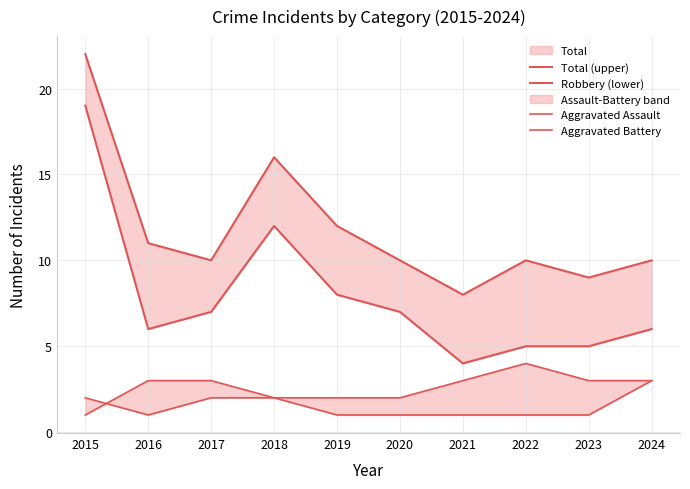

What is the sum of all Aggravated Battery values?

26